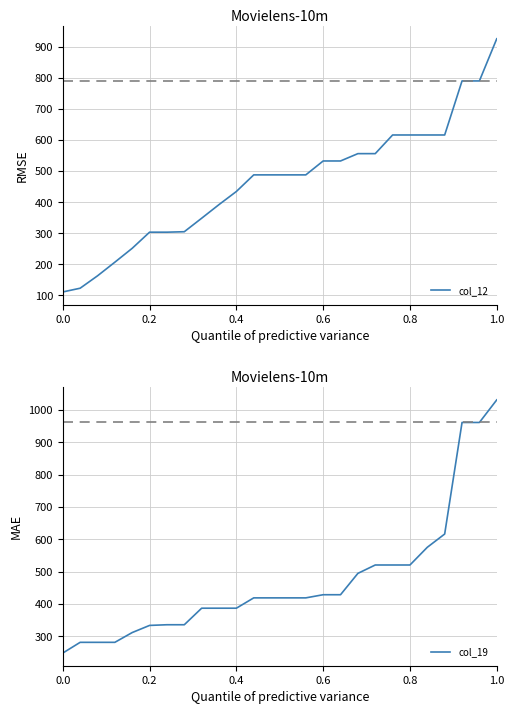

What is the minimum value for col_12?

111.2